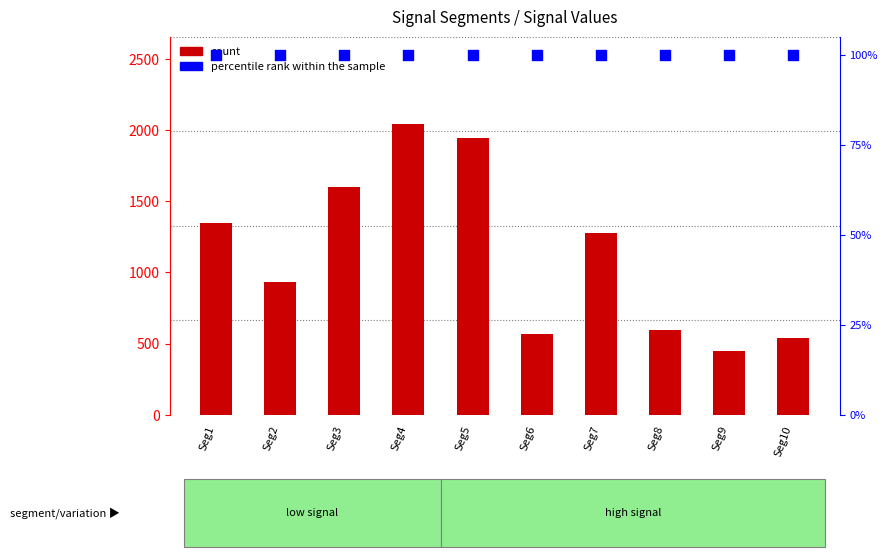

What are all the series names shown in the legend?

count, percentile rank within the sample